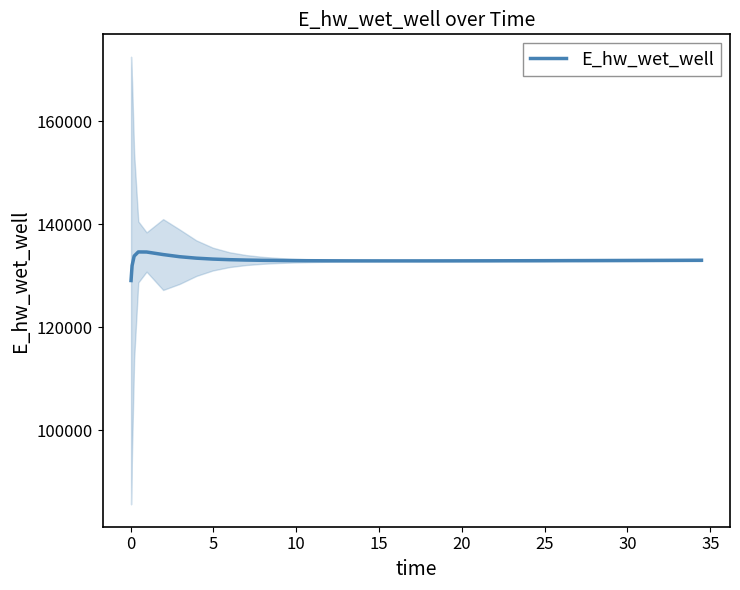

What is the highest value of the E_hw_wet_well series?

134628.0